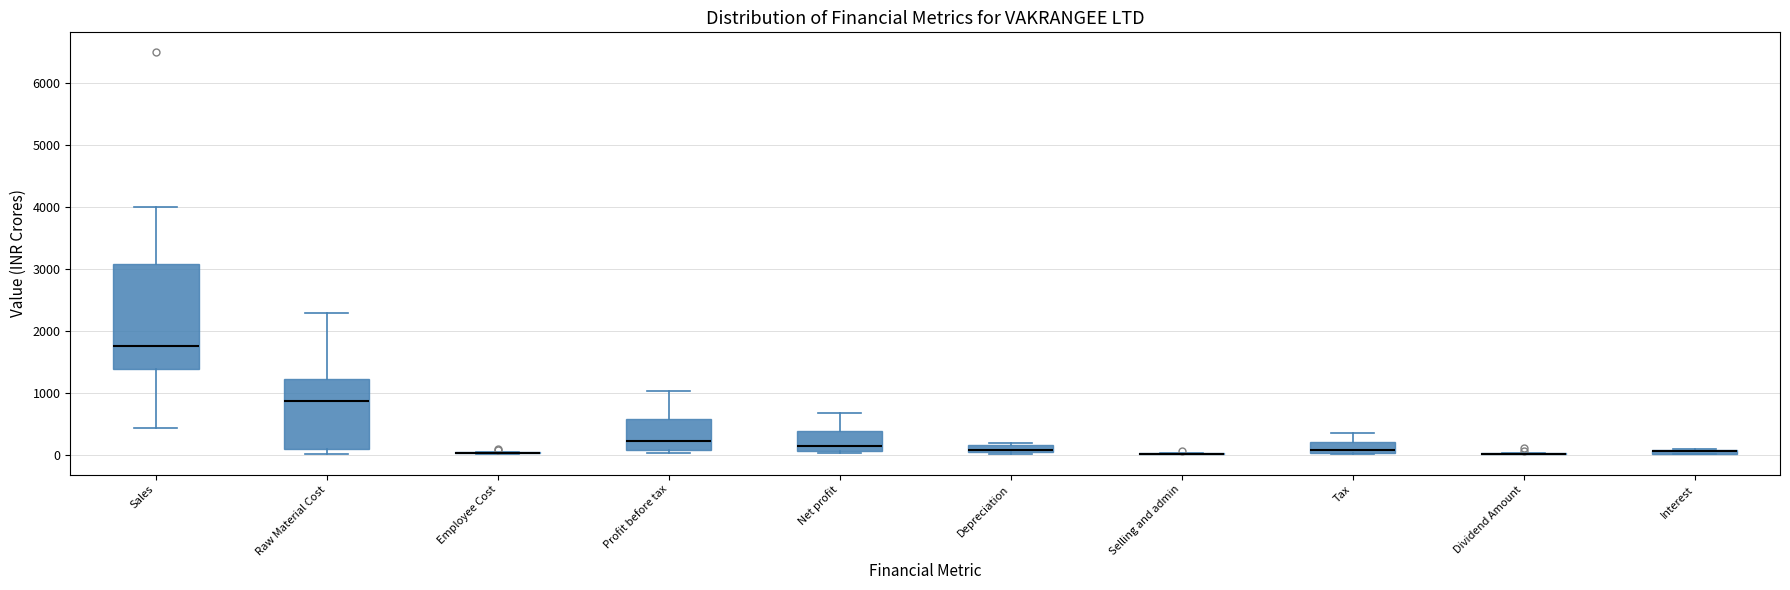

Where is the lower edge of the box for Interest on the y-axis? The values are not printed on the chart, so give them approximately, as read against the axis.

0